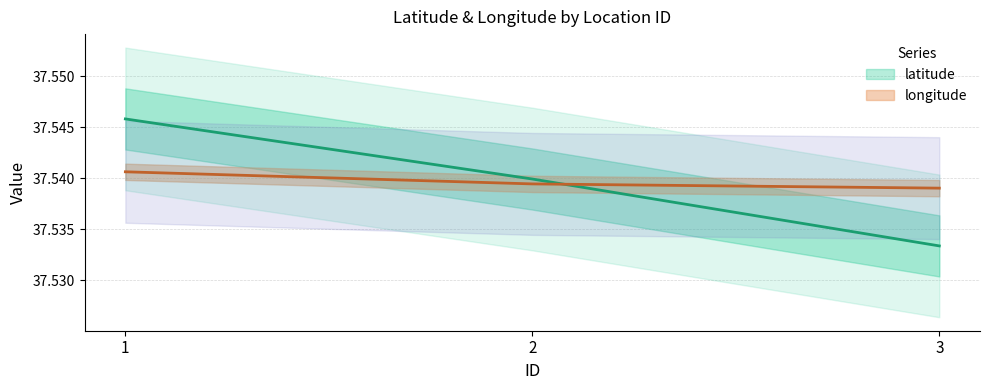

Is the value of latitude at 2 greater than the value of longitude at 3?

Yes